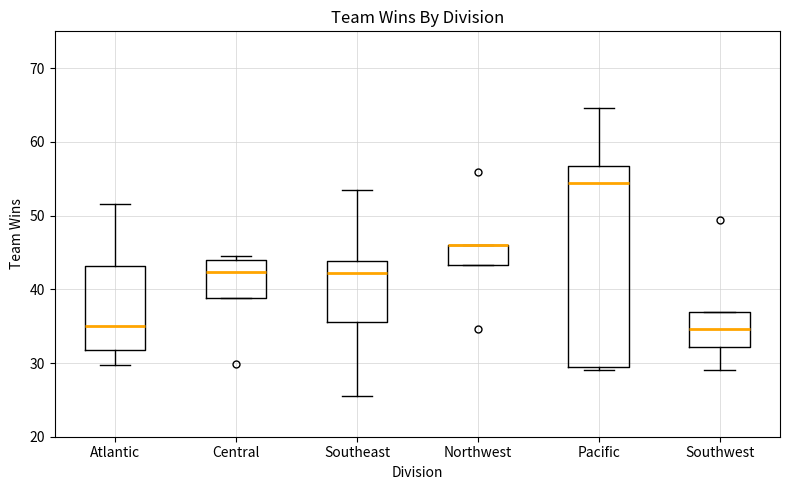

Reading left to right, read every box against the y-axis: the position of its median line, the range the box covers, and the ends of its whiskers. The values are not printed on the chart, so give them approximately, as read against the axis.

Atlantic: median 35, box 32 to 43, whiskers 30 to 52
Central: median 42, box 39 to 44, whiskers 39 to 45
Southeast: median 42, box 36 to 44, whiskers 26 to 53
Northwest: median 46 (drawn on the box's upper edge), box 43 to 46, whiskers 43 to 46
Pacific: median 54, box 29 to 57, whiskers 29 (just below the box's lower edge) to 65
Southwest: median 35, box 32 to 37, whiskers 29 to 37